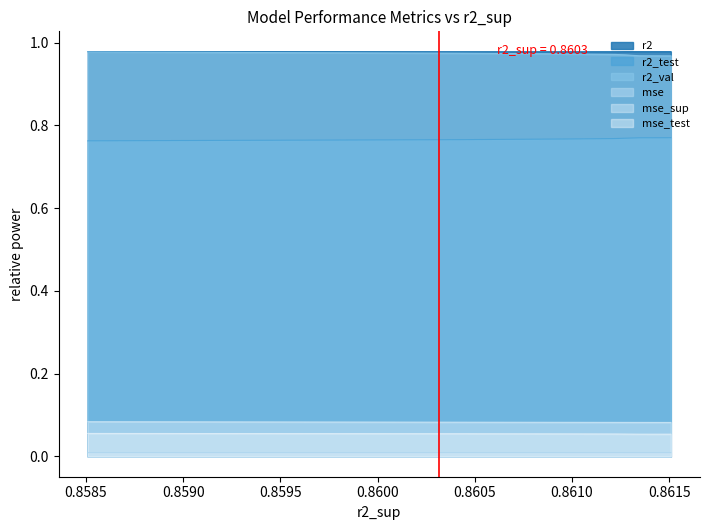

True or false: r2_test and r2_val cross at least once.

False